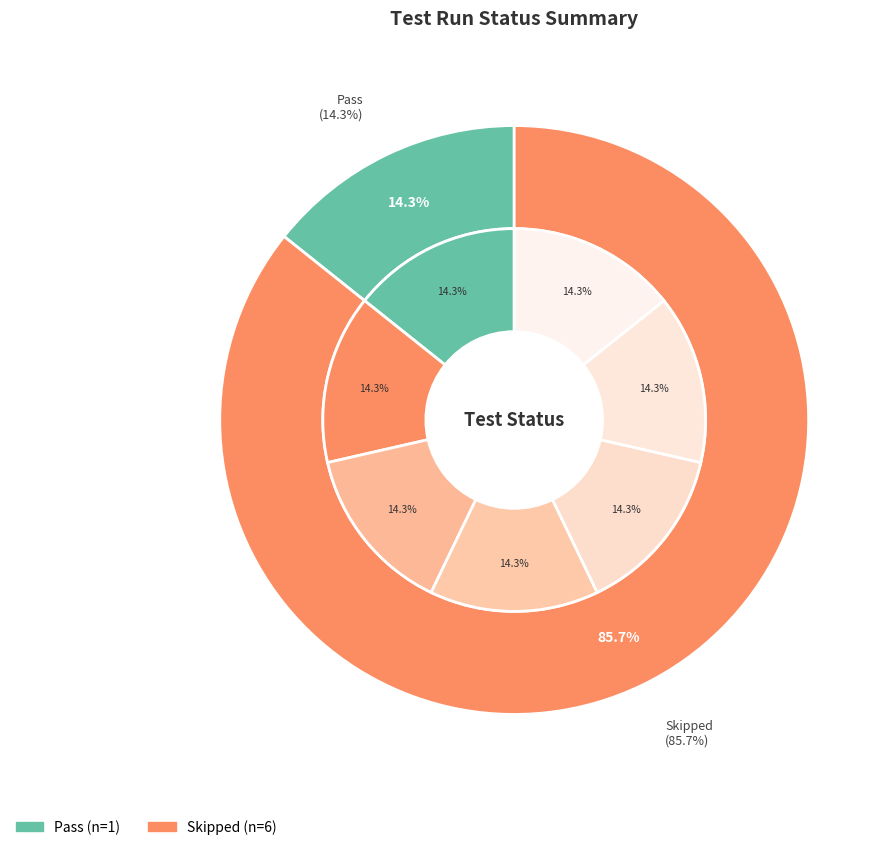

Combined, do Skipped and Pass account for over 50%?

Yes